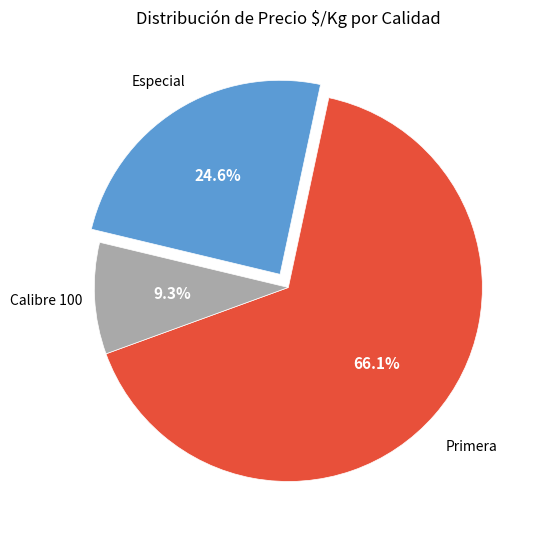

Does any single category account for the majority?

Yes